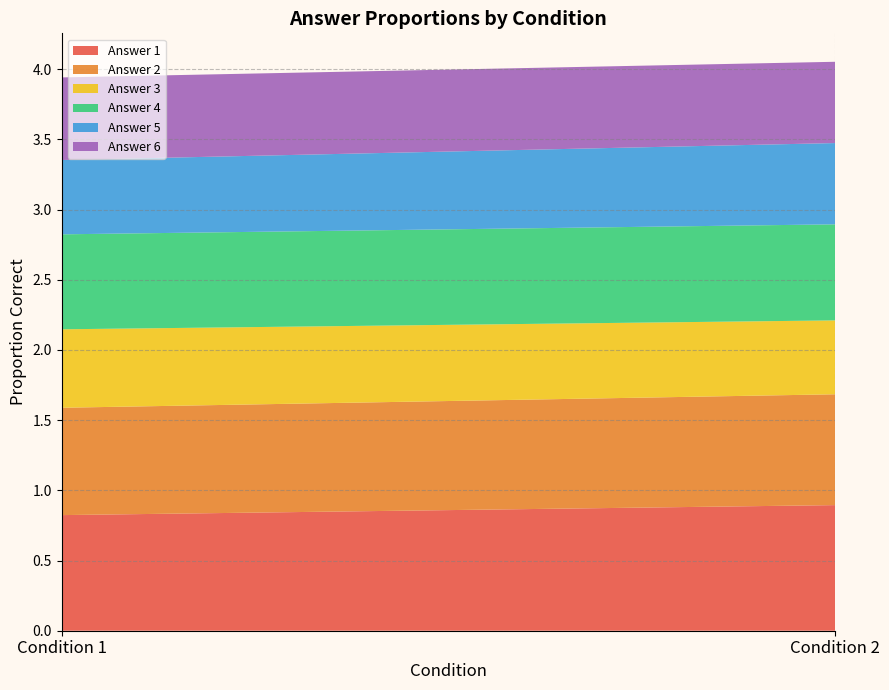

Reading left to right, transcribe all the data shown in this chart.

Answer 1: 0.8	0.9
Answer 2: 0.8	0.8
Answer 3: 0.6	0.5
Answer 4: 0.7	0.7
Answer 5: 0.5	0.6
Answer 6: 0.6	0.6